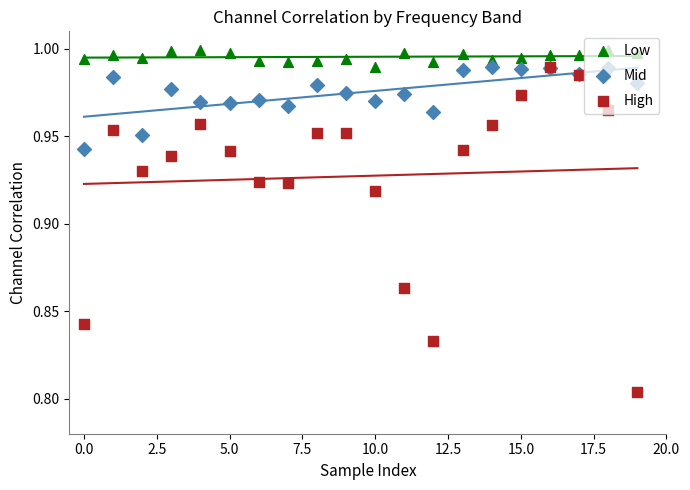

What is the total value across all series at 20.0?

2.9